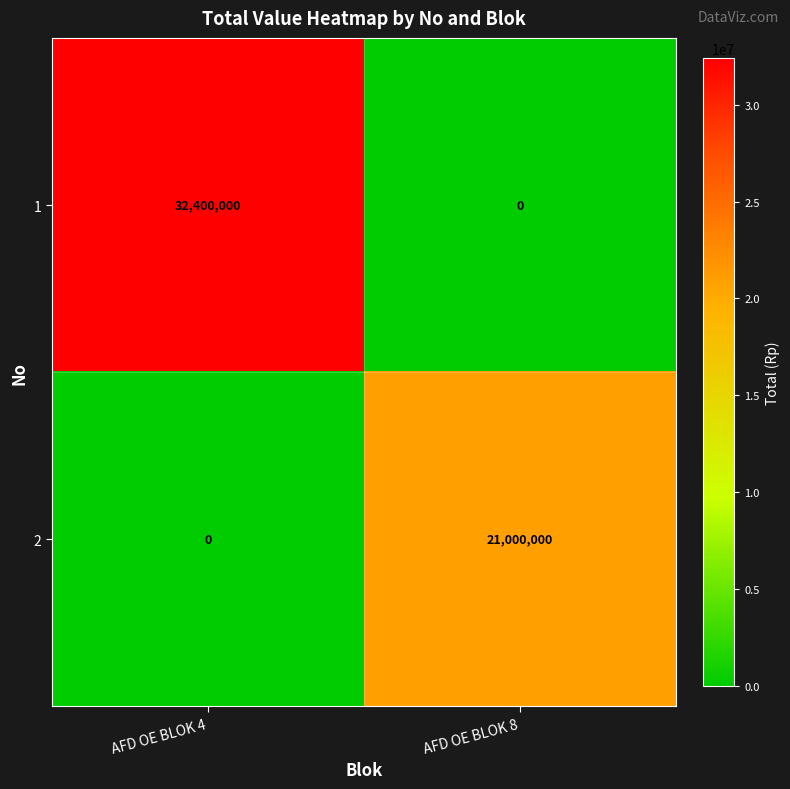

At which category does the chart reach its peak across all series?

AFD OE BLOK 4